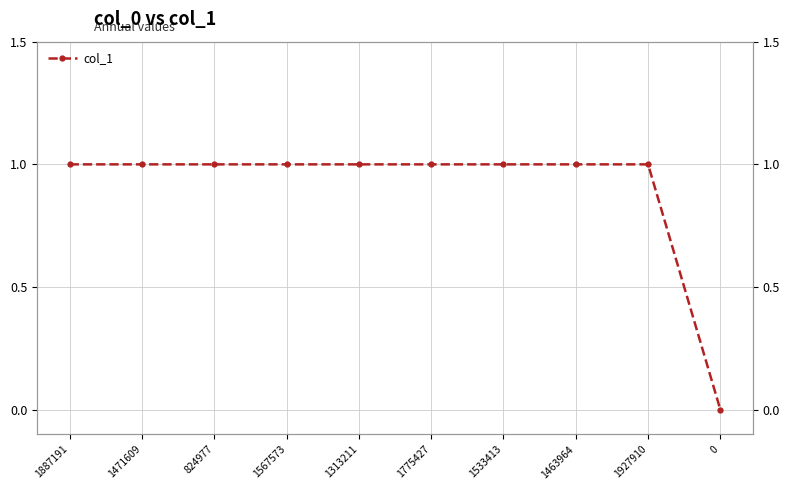

At which category does the chart reach its peak across all series?

1887191